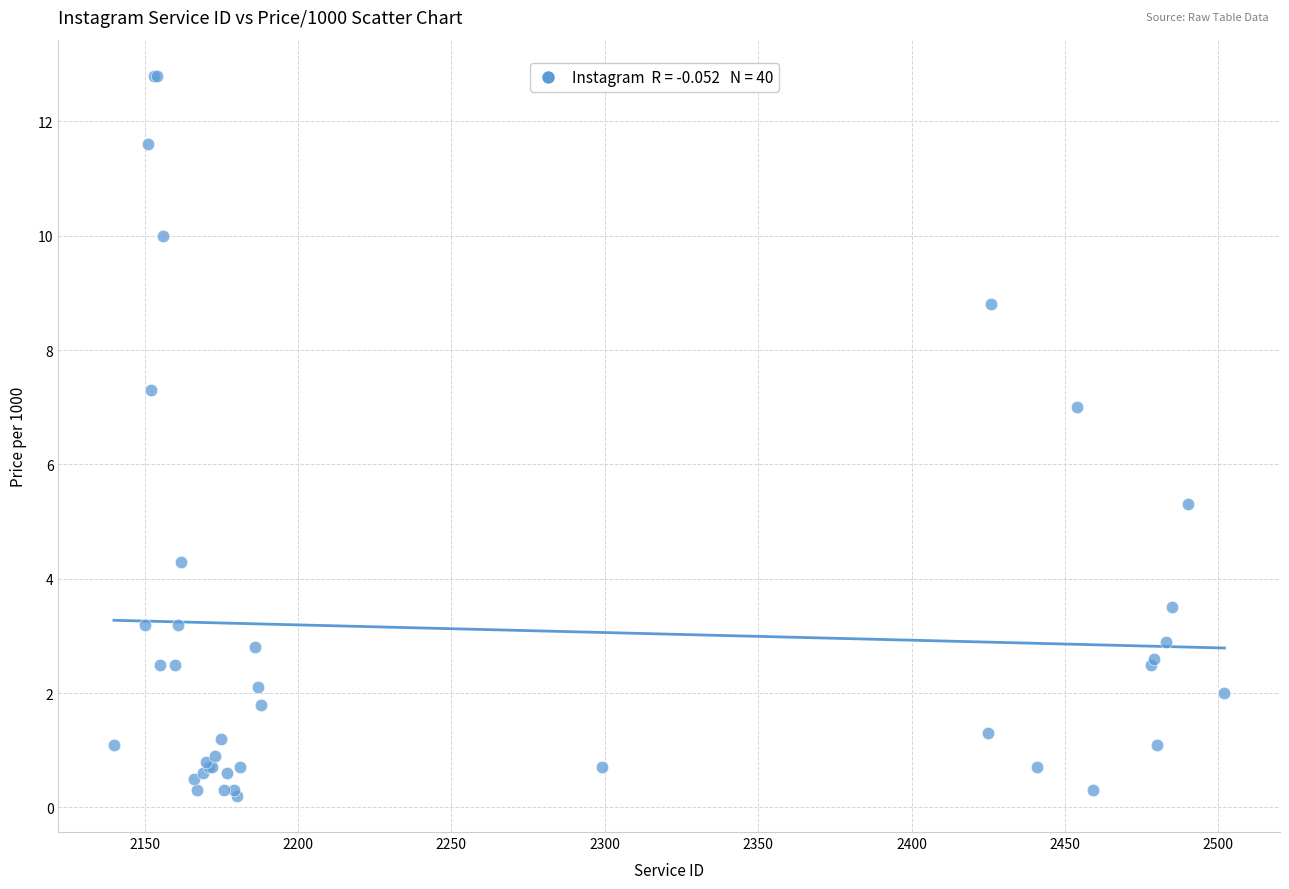

What Y value in the scatter plot is closest to 6?

5.3